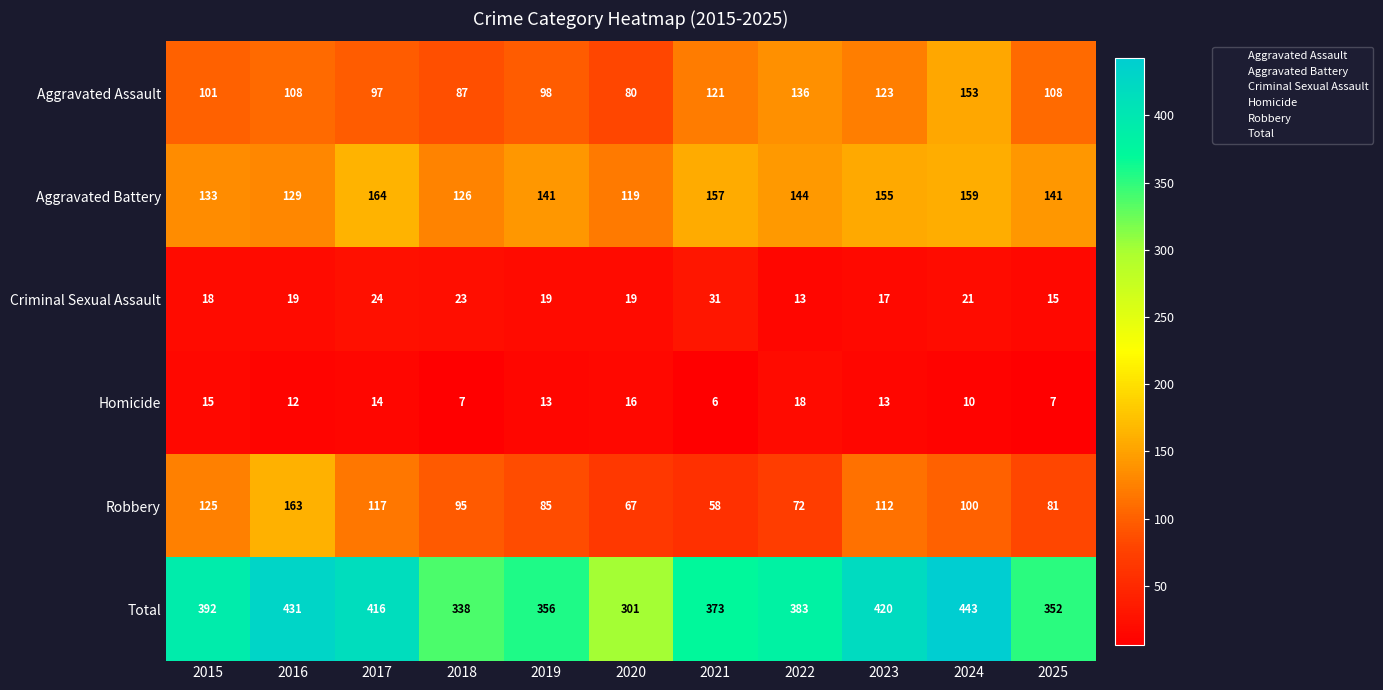

Which category has the lowest value across all series?

2021